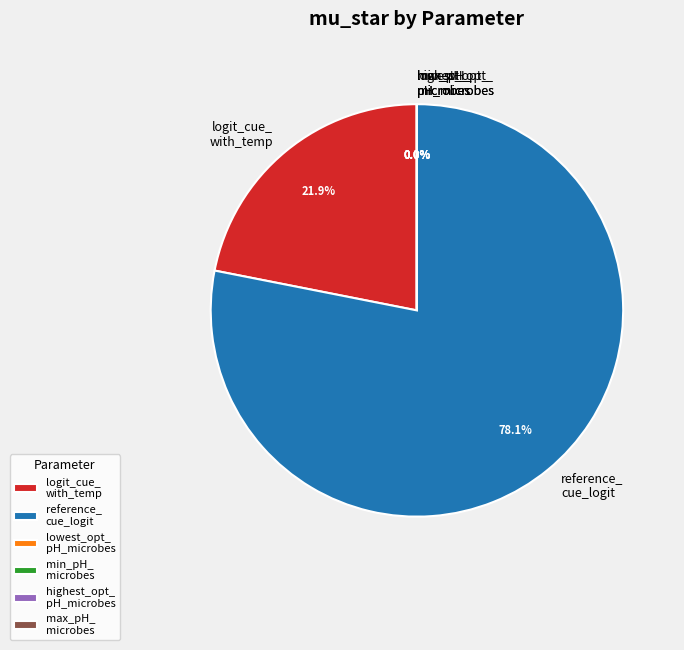

What is the majority slice?

reference_ cue_logit